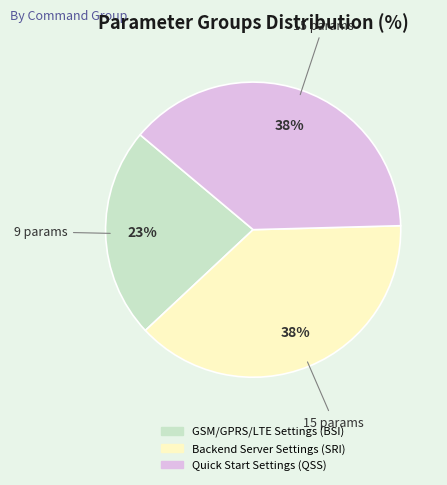

Is Quick Start Settings (QSS) the majority of the pie?

No